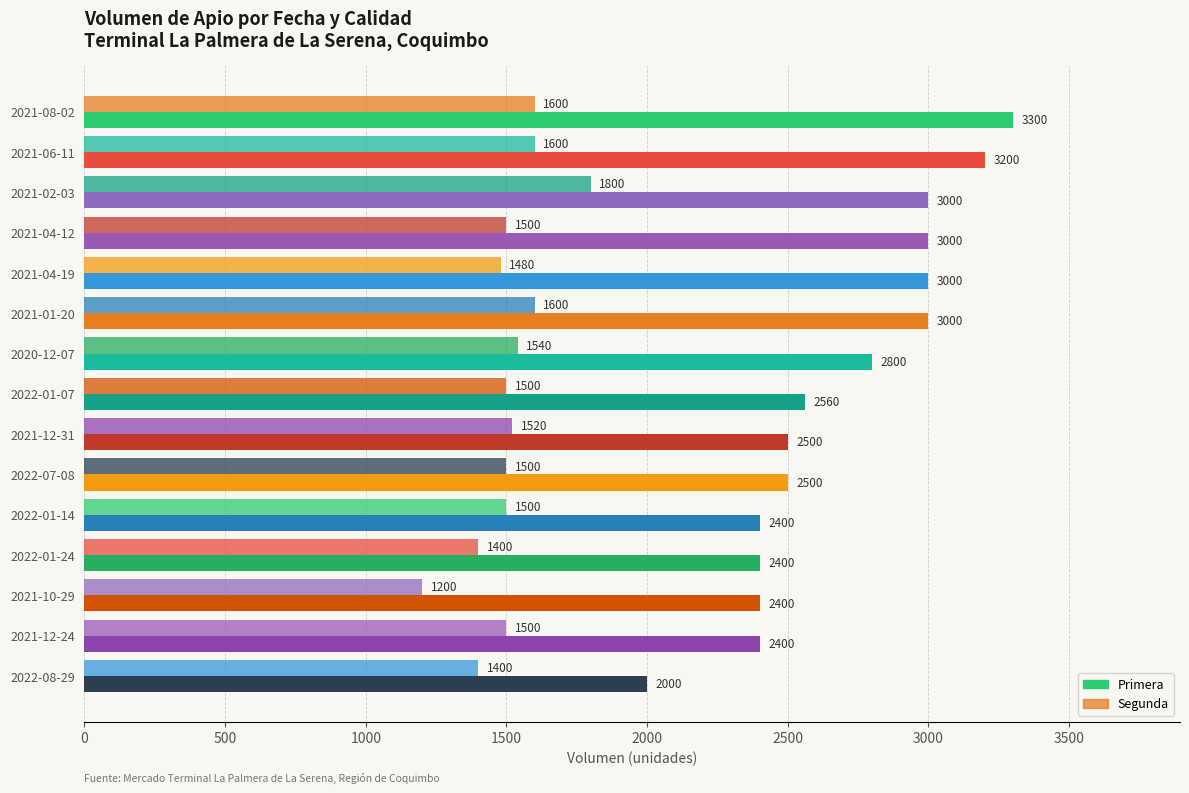

How many values in the Segunda series are below 1500?

4